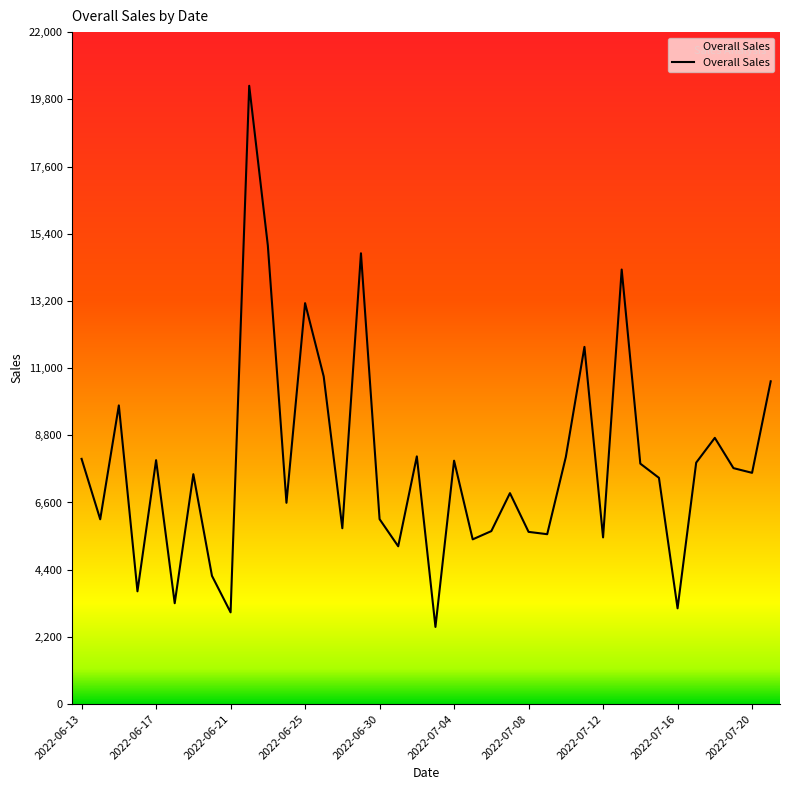

What is the difference between the maximum and minimum values?

17717